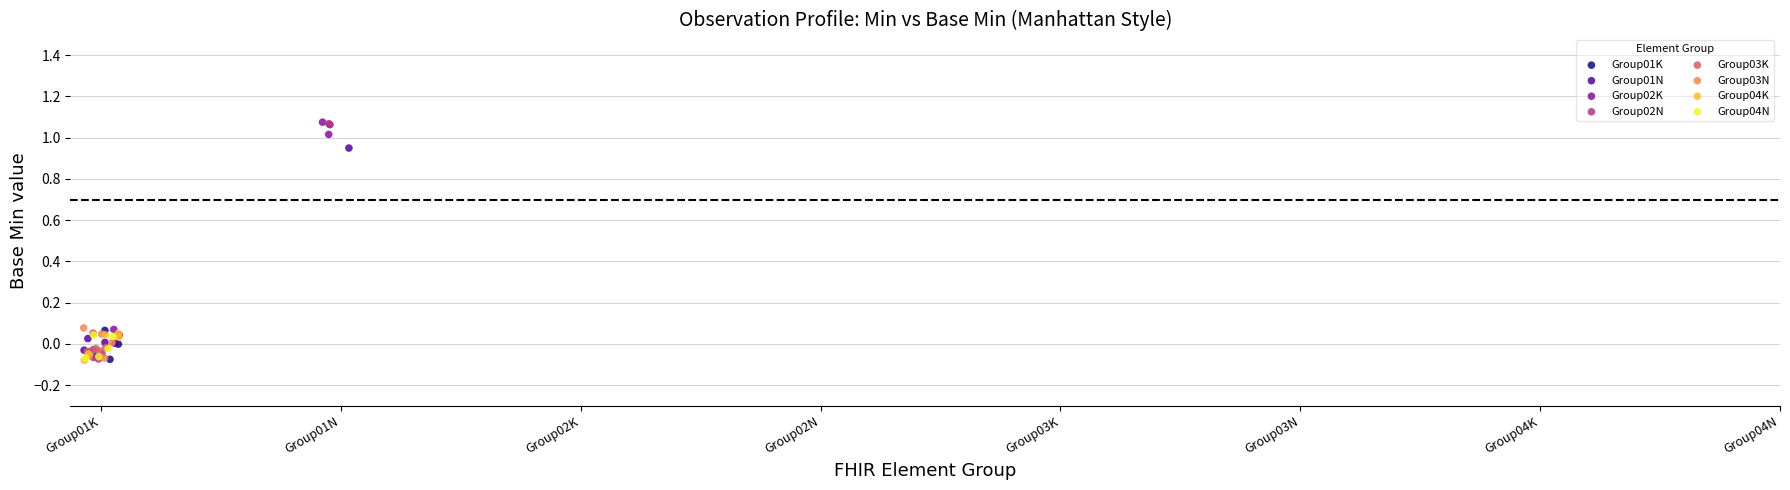

Which series has the largest Y range (max minus min)?

Group02N